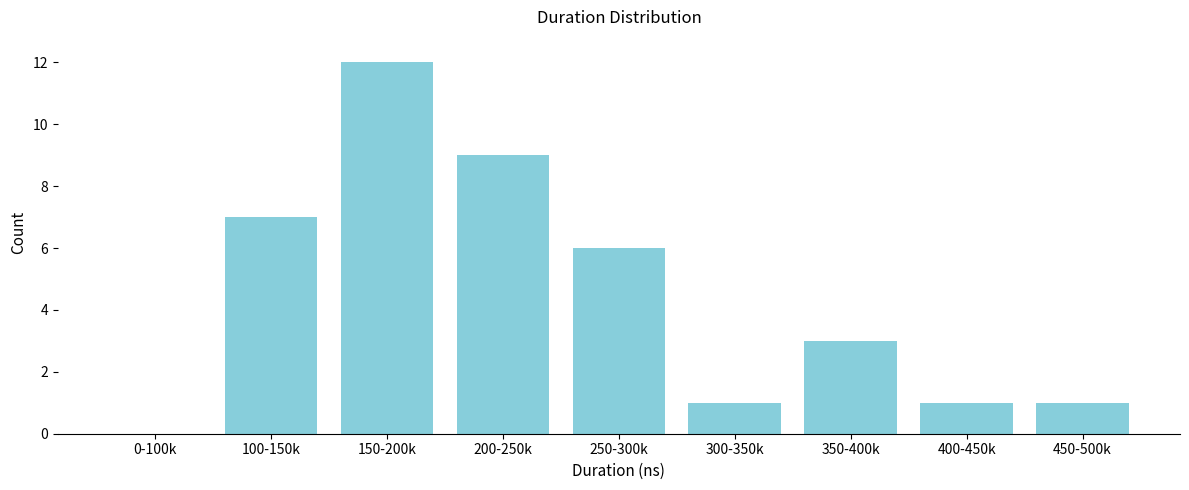

Reading left to right, extract all data points from this chart.

0-100k=0	100-150k=7	150-200k=12	200-250k=9	250-300k=6	300-350k=1	350-400k=3	400-450k=1	450-500k=1